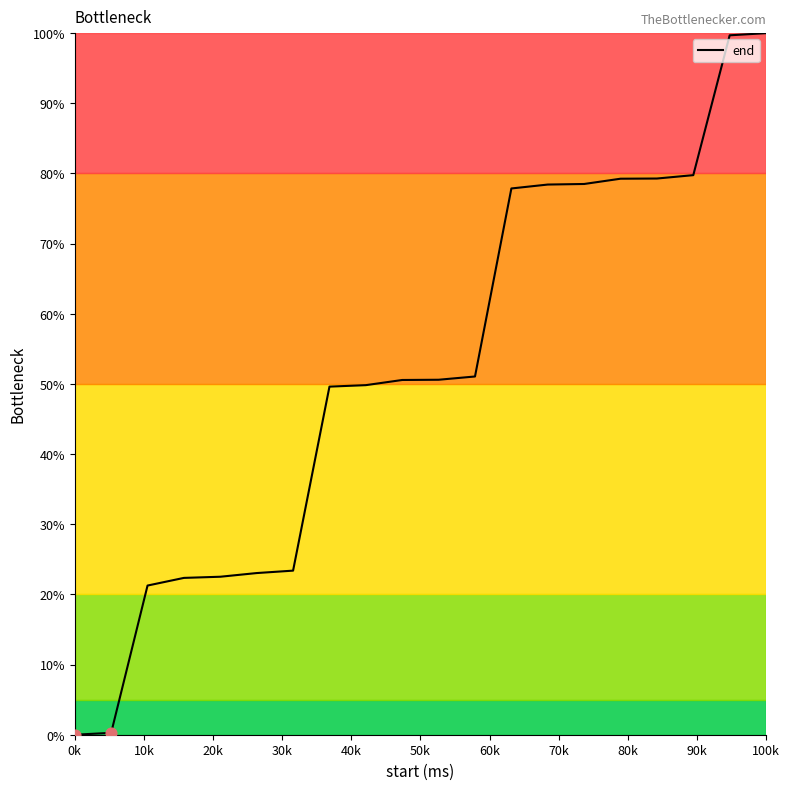

What is the maximum value shown in the chart?

100.0